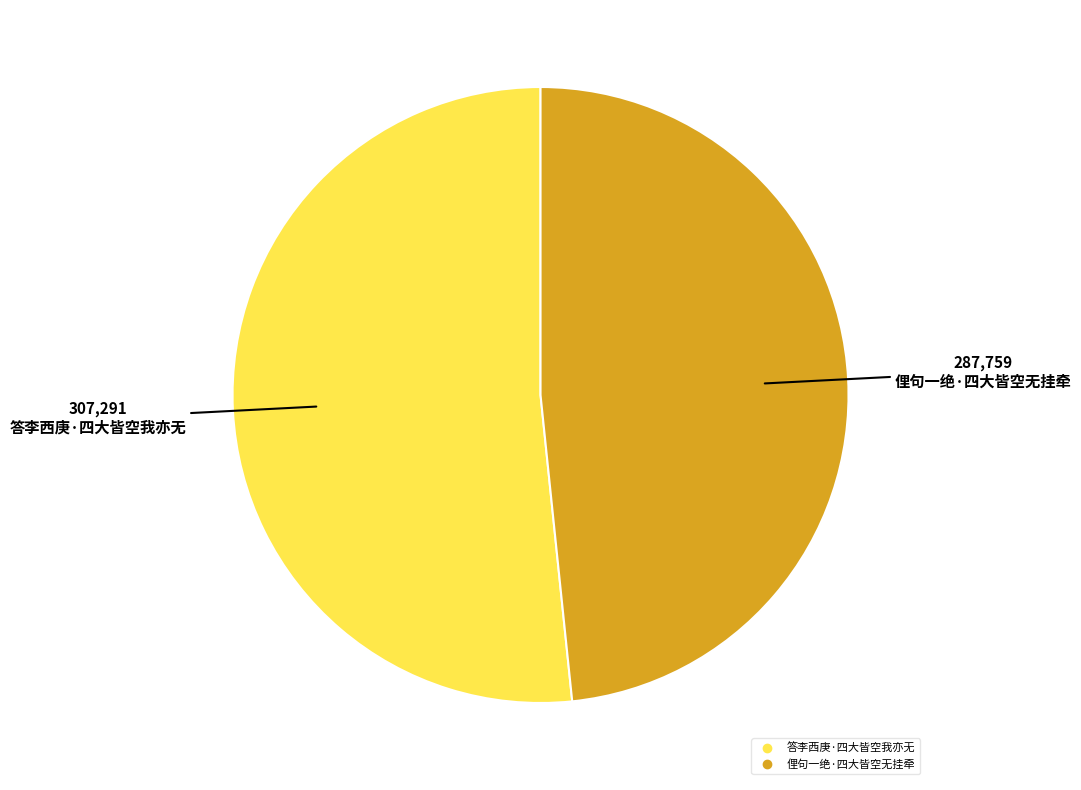

Is the sum of 俚句一绝·四大皆空无挂牵 and 答李西庚·四大皆空我亦无 greater than half?

Yes